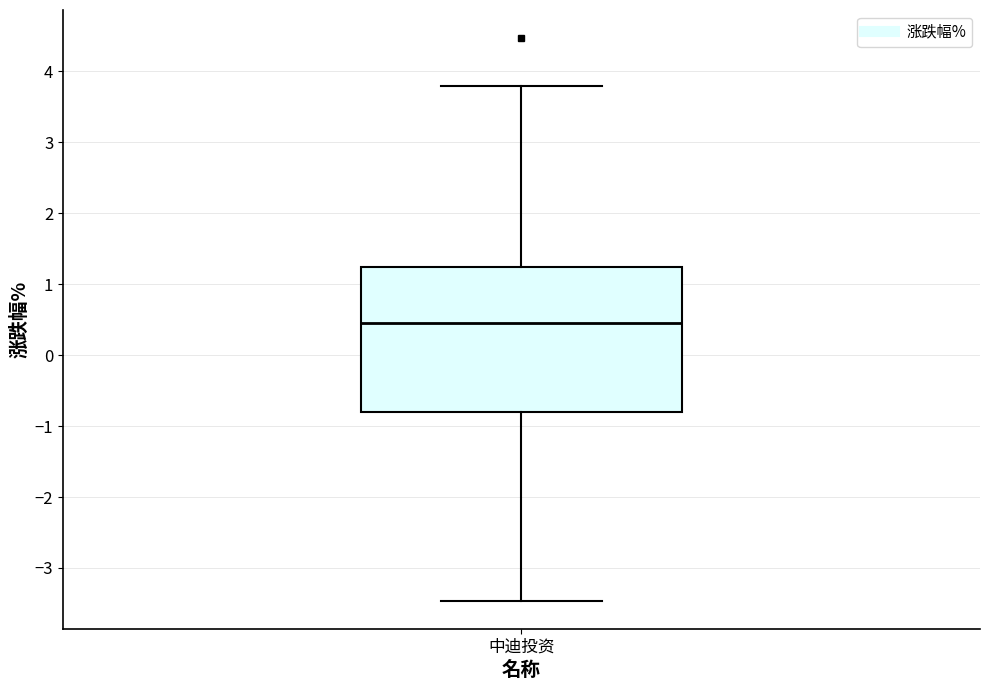

Read this box plot against the y-axis: the position of the median line, the range covered by the box, and the ends of both whiskers. The values are not printed on the chart, so give them approximately, as read against the axis.

median 0.5, box -0.8 to 1.2, whiskers -3.5 to 3.8